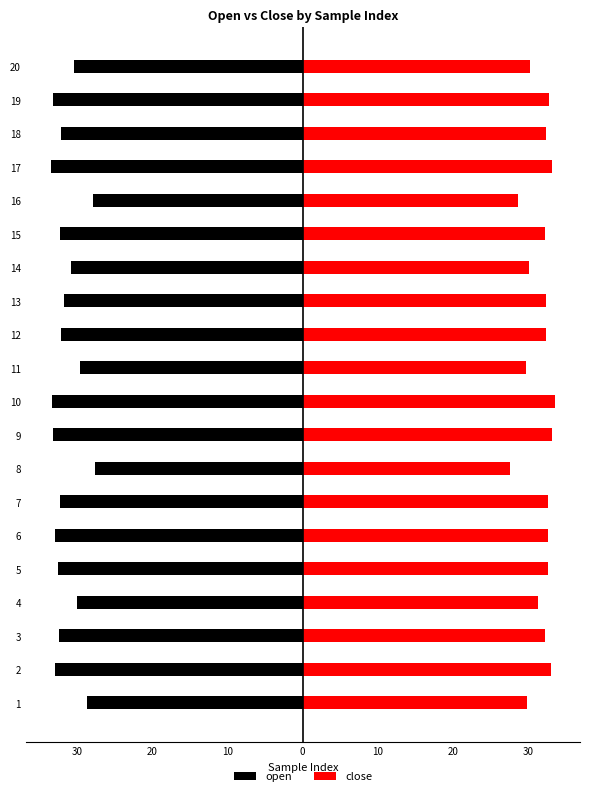

Is it true that open equals -46.4 at 20?

False